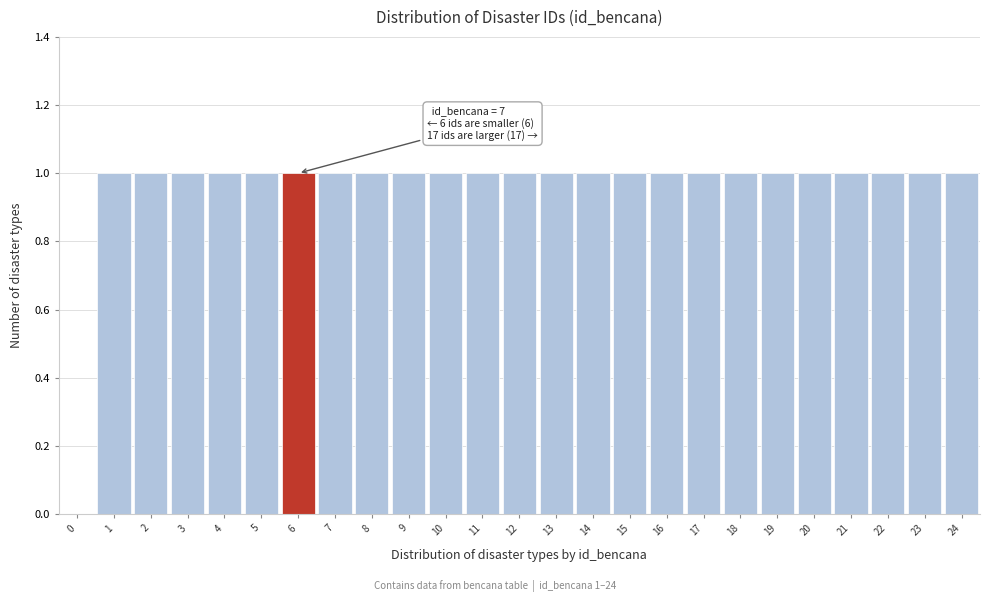

Reading right to left, extract all data points from this chart.

24=1	23=1	22=1	21=1	20=1	19=1	18=1	17=1	16=1	15=1	14=1	13=1	12=1	11=1	10=1	9=1	8=1	7=1	6=1	5=1	4=1	3=1	2=1	1=1	0=0